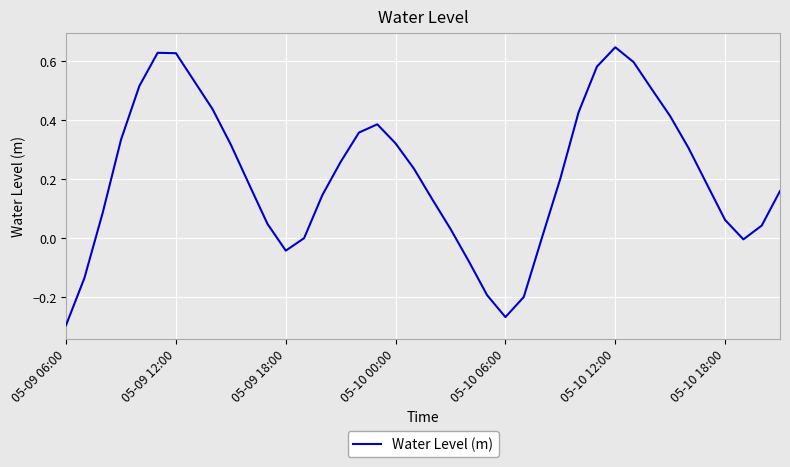

What is the difference between the maximum and minimum values?

0.9